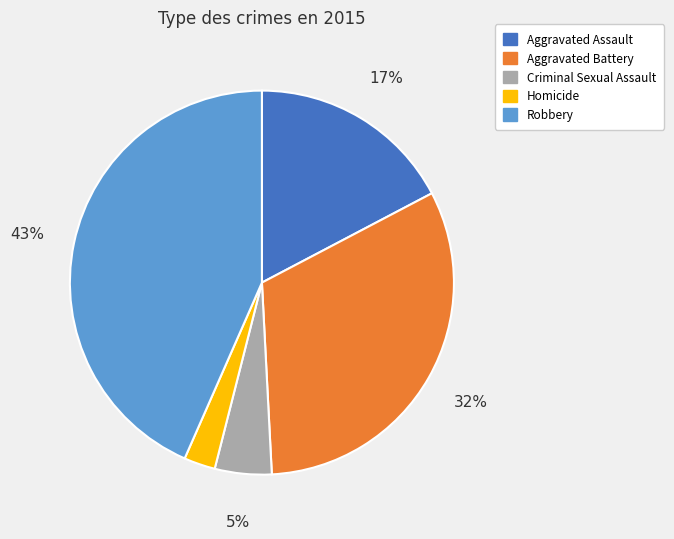

Which has a higher value, Aggravated Battery or Criminal Sexual Assault?

Aggravated Battery